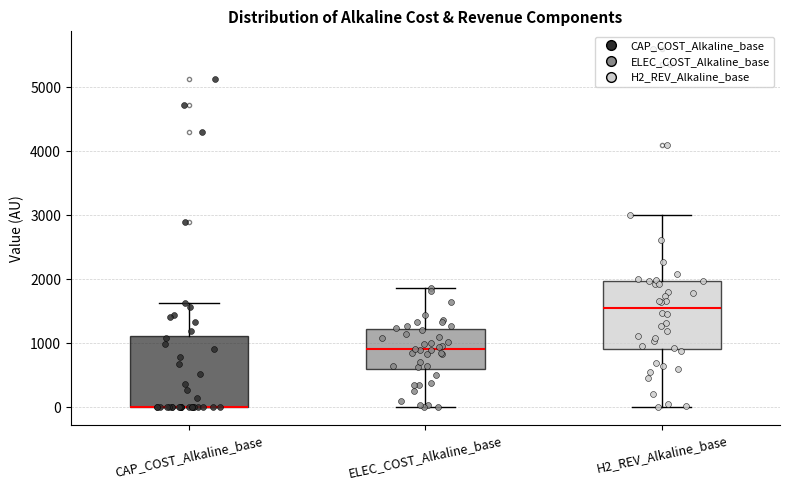

Reading left to right, transcribe this box plot: for each box, give where its median line is, the range the box spans, and where its two whiskers end, as read against the y-axis. The values are not printed on the chart, so give them approximately, as read against the axis.

CAP_COST_Alkaline_base: median 0 (drawn on the box's lower edge), box 0 to 1100, whiskers 0 to 1600
ELEC_COST_Alkaline_base: median 900, box 600 to 1200, whiskers 0 to 1900
H2_REV_Alkaline_base: median 1600, box 900 to 2000, whiskers 0 to 3000